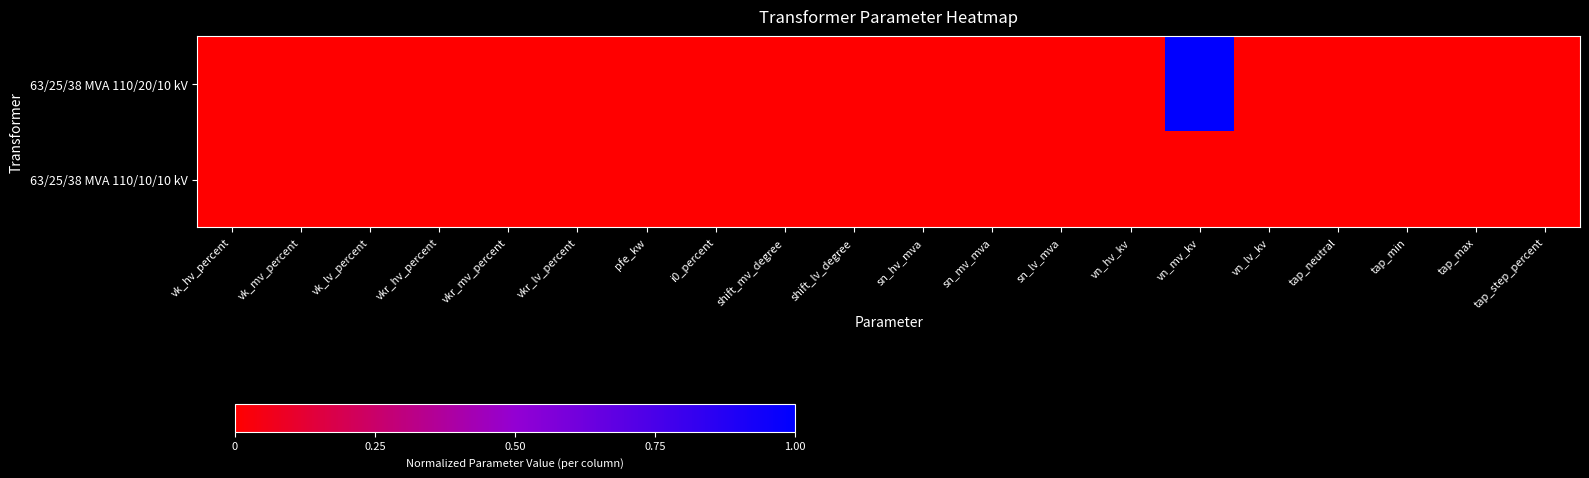

At how many categories does at least one series exceed 0?

1